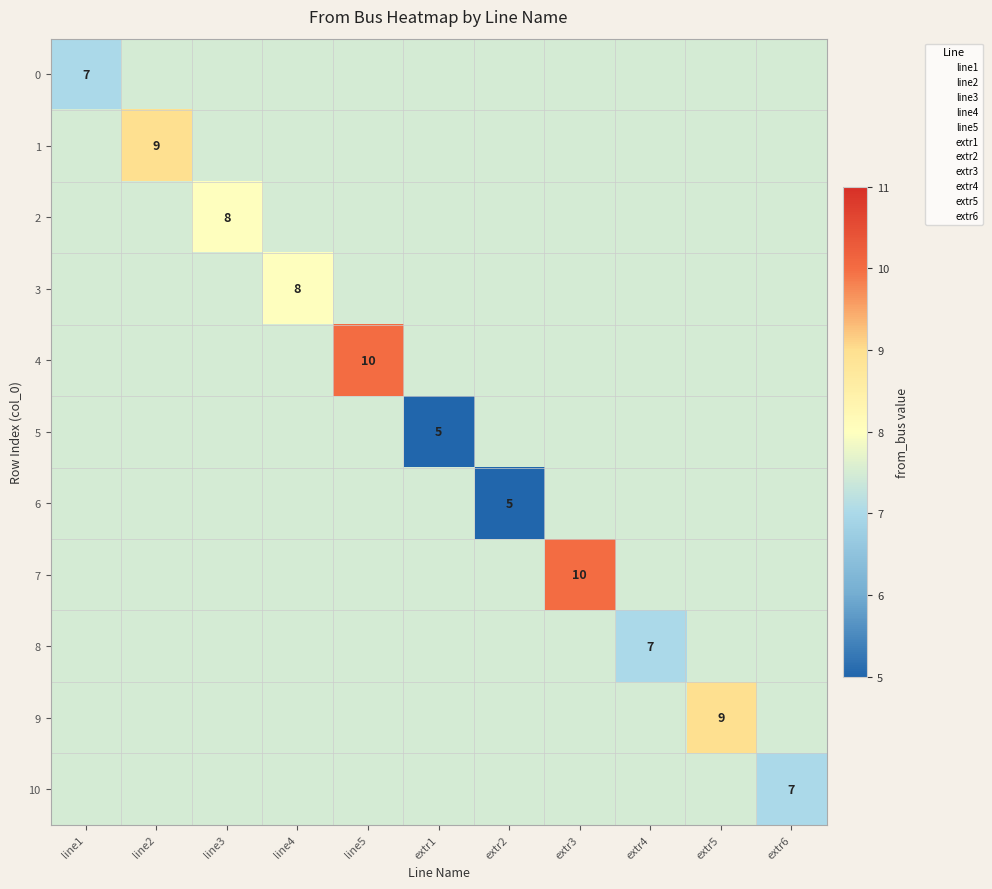

At which label does 6 reach its minimum?

extr2